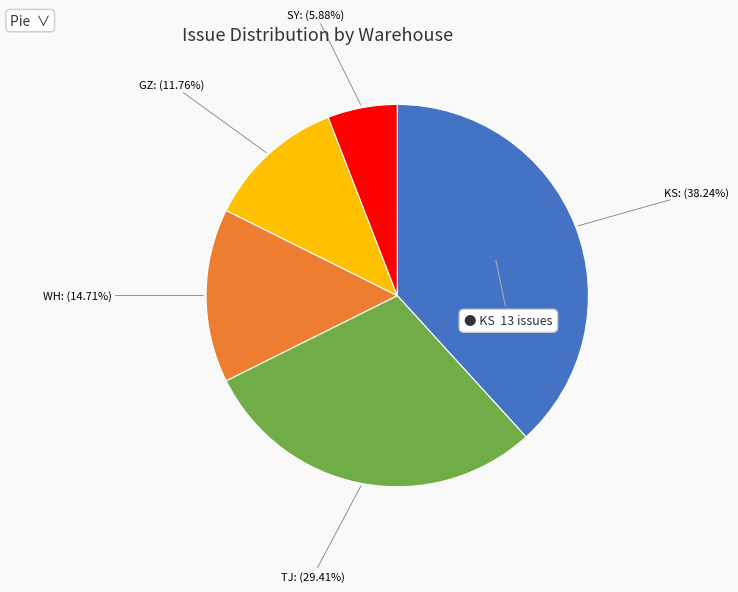

Is there any slice that represents more than half of the pie?

No